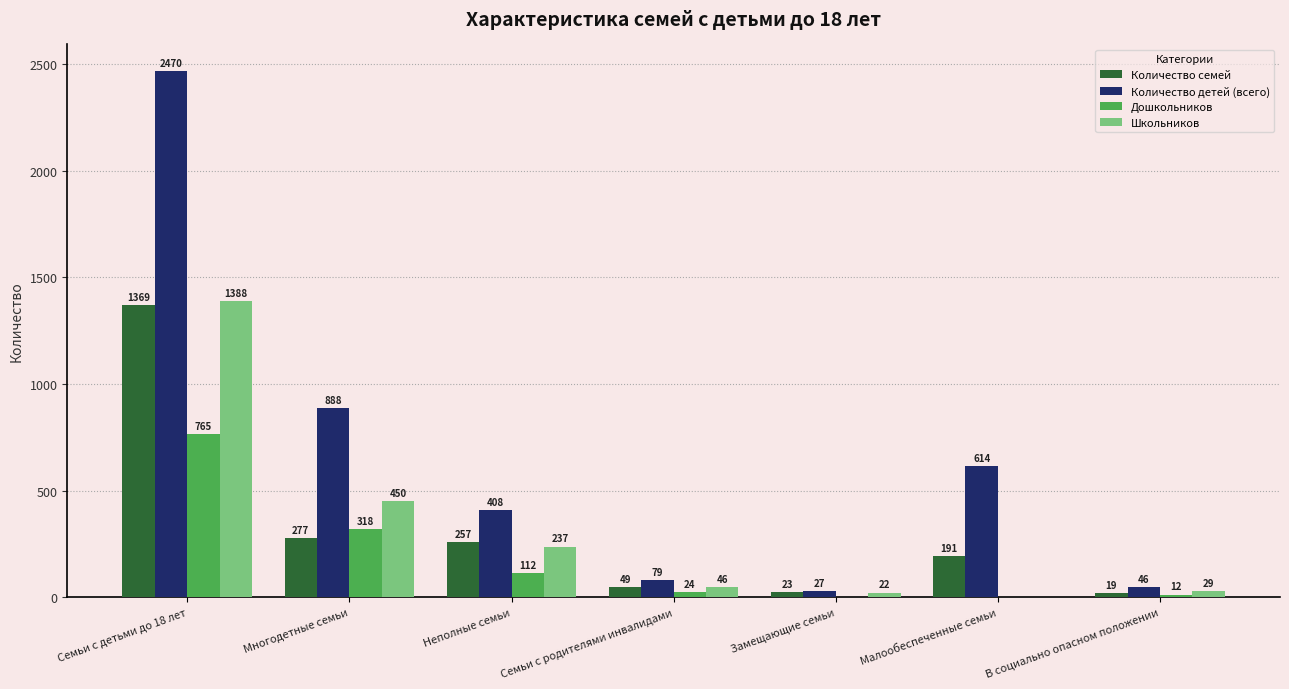

Reading left to right, transcribe all the data shown in this chart.

Количество семей: Семьи с детьми до 18 лет=1369	Многодетные семьи=277	Неполные семьи=257	Семьи с родителями инвалидами=49	Замещающие семьи=23	Малообеспеченные семьи=191	В социально опасном положении=19
Количество детей (всего): Семьи с детьми до 18 лет=2470	Многодетные семьи=888	Неполные семьи=408	Семьи с родителями инвалидами=79	Замещающие семьи=27	Малообеспеченные семьи=614	В социально опасном положении=46
Дошкольников: Семьи с детьми до 18 лет=765	Многодетные семьи=318	Неполные семьи=112	Семьи с родителями инвалидами=24	Замещающие семьи=0	Малообеспеченные семьи=0	В социально опасном положении=12
Школьников: Семьи с детьми до 18 лет=1388	Многодетные семьи=450	Неполные семьи=237	Семьи с родителями инвалидами=46	Замещающие семьи=22	Малообеспеченные семьи=0	В социально опасном положении=29